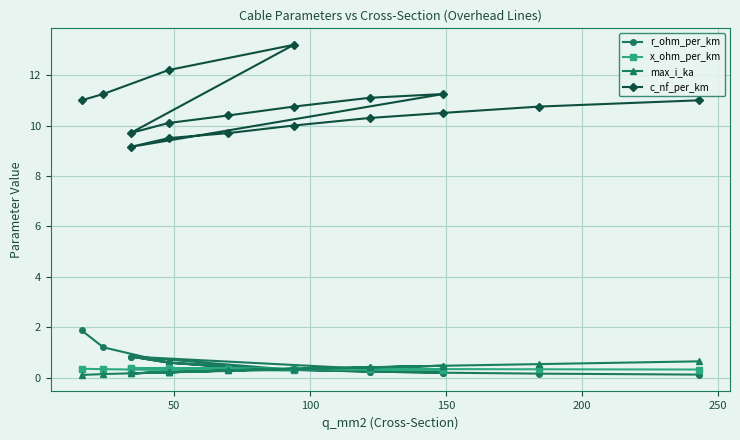

Reading right to left, list all the values displayed in this chart.

r_ohm_per_km: 0.1	0.2	0.2	0.2	0.3	0.4	0.6	0.8	0.2	0.2	0.3	0.4	0.6	0.8	0.3	0.6	1.2	1.9
x_ohm_per_km: 0.3	0.3	0.3	0.3	0.3	0.4	0.4	0.4	0.3	0.3	0.3	0.3	0.3	0.4	0.3	0.3	0.3	0.3
max_i_ka: 0.6	0.5	0.5	0.4	0.3	0.3	0.2	0.2	0.5	0.4	0.3	0.3	0.2	0.2	0.3	0.2	0.1	0.1
c_nf_per_km: 11.0	10.8	10.5	10.3	10.0	9.7	9.5	9.2	11.2	11.1	10.8	10.4	10.1	9.7	13.2	12.2	11.2	11.0